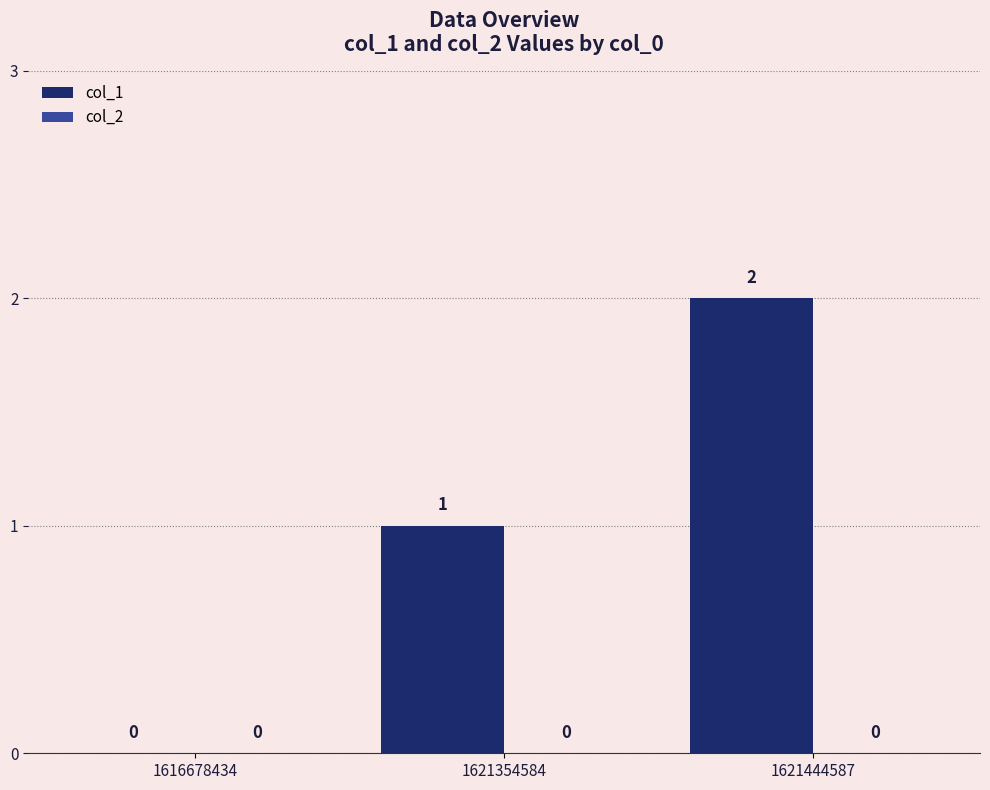

Which has a higher value, 1621444587 or 1616678434?

1621444587